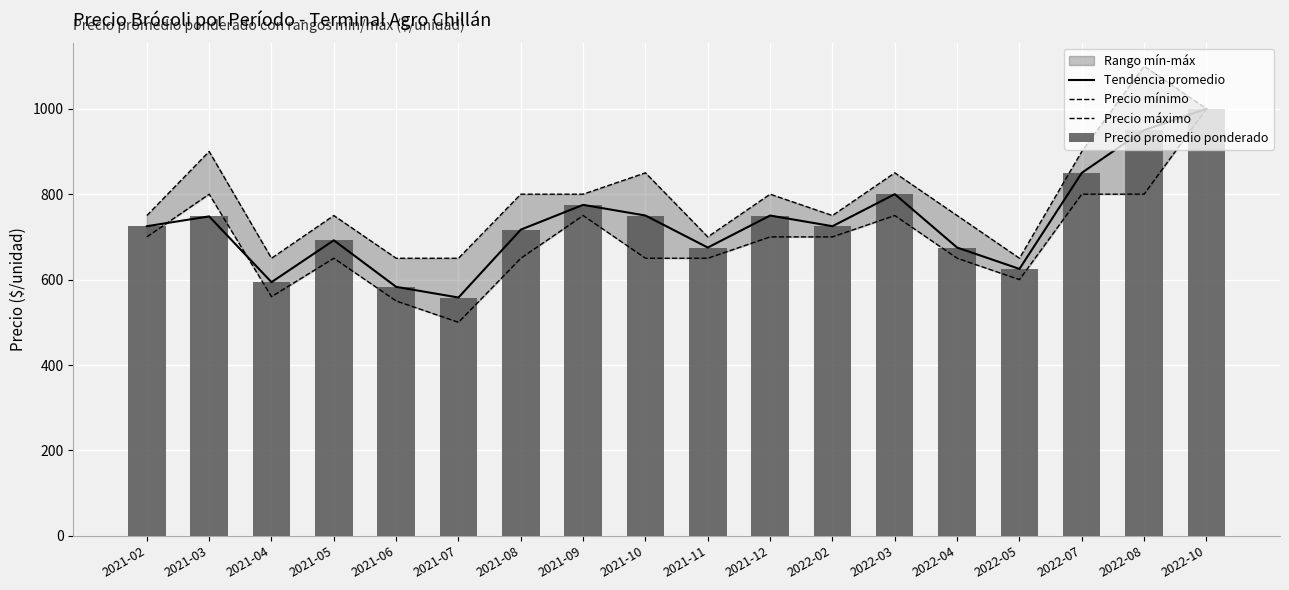

Reading right to left, what are all the values shown in this chart?

Tendencia promedio: 1000	950	850	625	675	800	725	750	675	750	775	717	558	583	692	594	748	725
Precio mínimo: 1000	800	800	600	650	750	700	700	650	650	750	650	500	550	650	560	800	700
Precio máximo: 1000	1100	900	650	750	850	750	800	700	850	800	800	650	650	750	650	900	750
Precio promedio ponderado: 1000	950	850	625	675	800	725	750	675	750	775	717	558	583	692	594	748	725